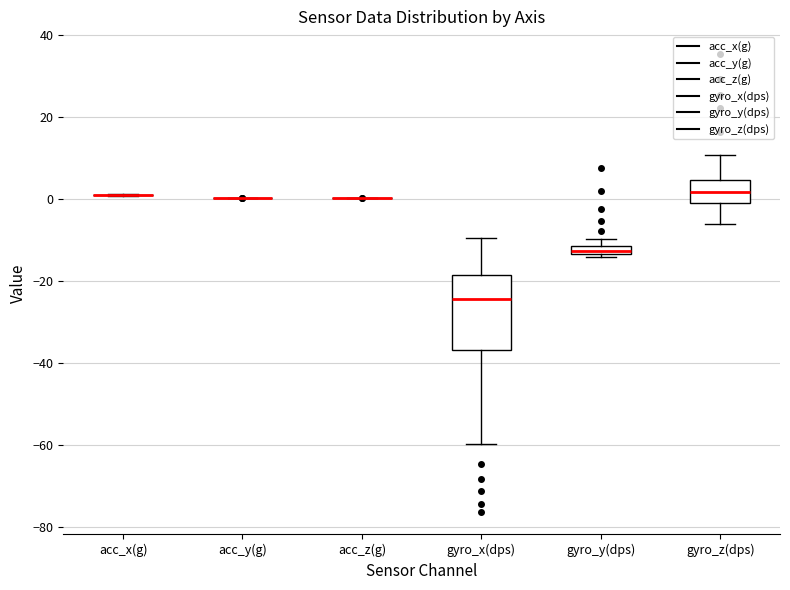

Comparing the boxes themselves (not the whiskers), which one is the tallest?

gyro_x(dps)